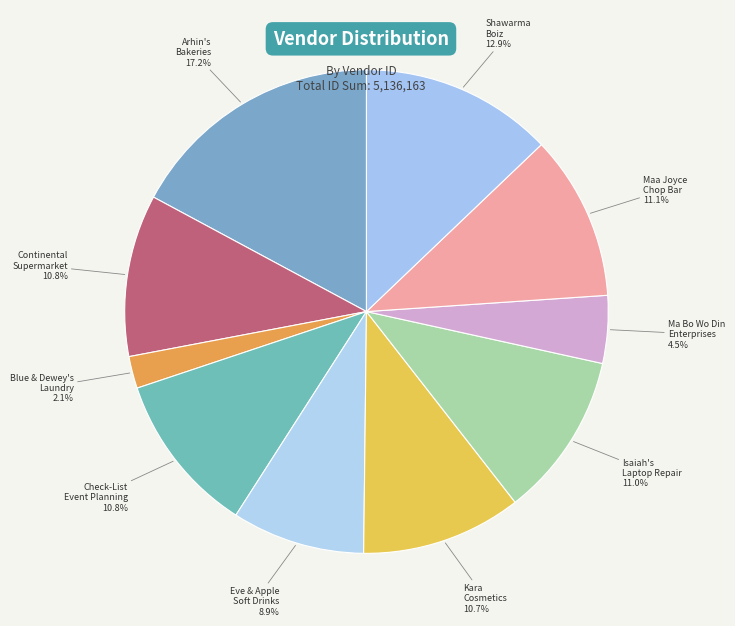

How many segments does this pie chart have?

10